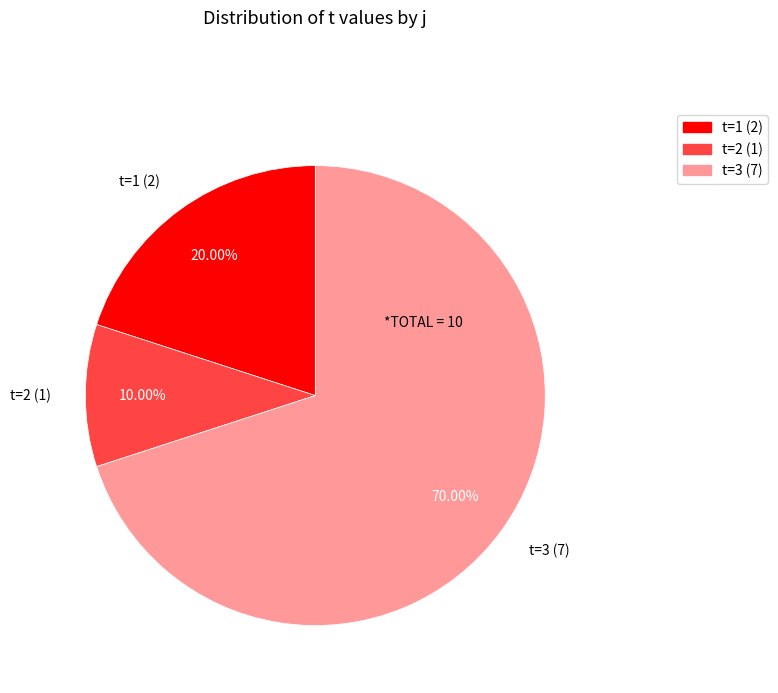

Is there a majority slice in this chart?

Yes